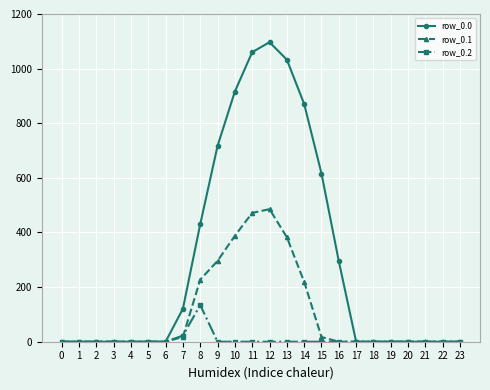

True or false: row_0.1 has more than 0 interior local peaks.

True